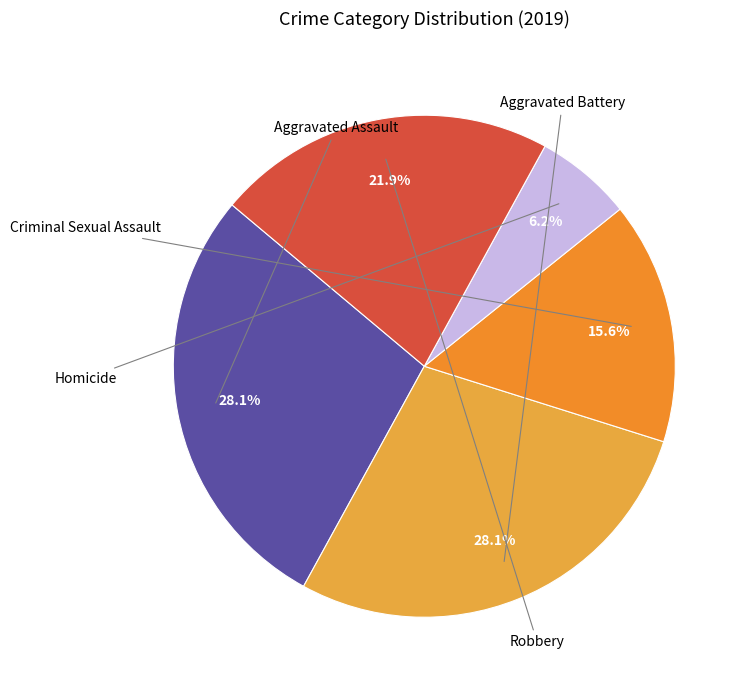

Rank the categories by value from highest to lowest.

Aggravated Assault, Aggravated Battery, Robbery, Criminal Sexual Assault, Homicide